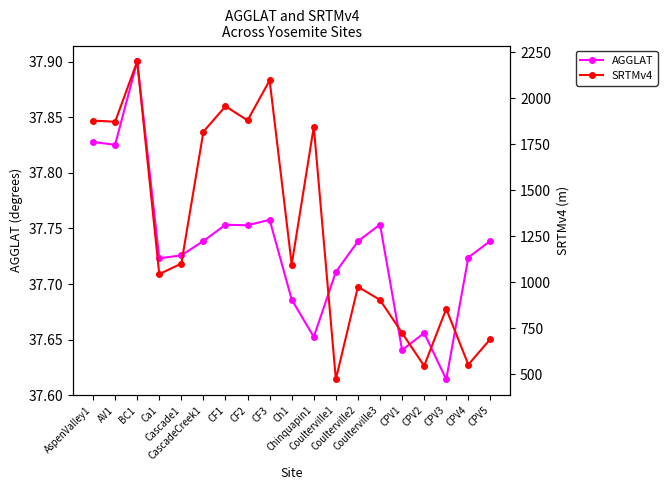

How many lines are shown in the chart?

2